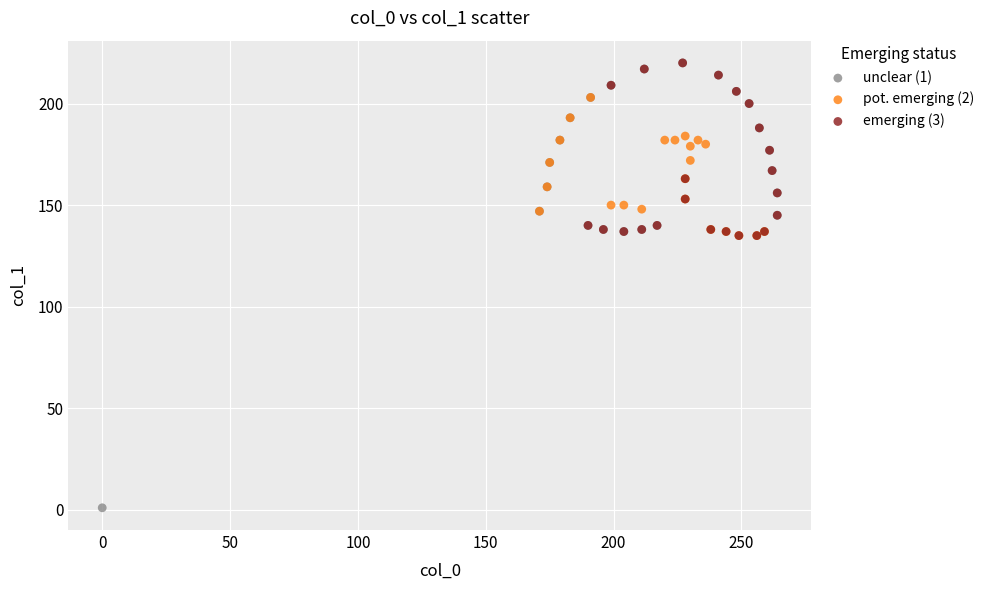

Which series reaches the minimum Y coordinate?

unclear (1)